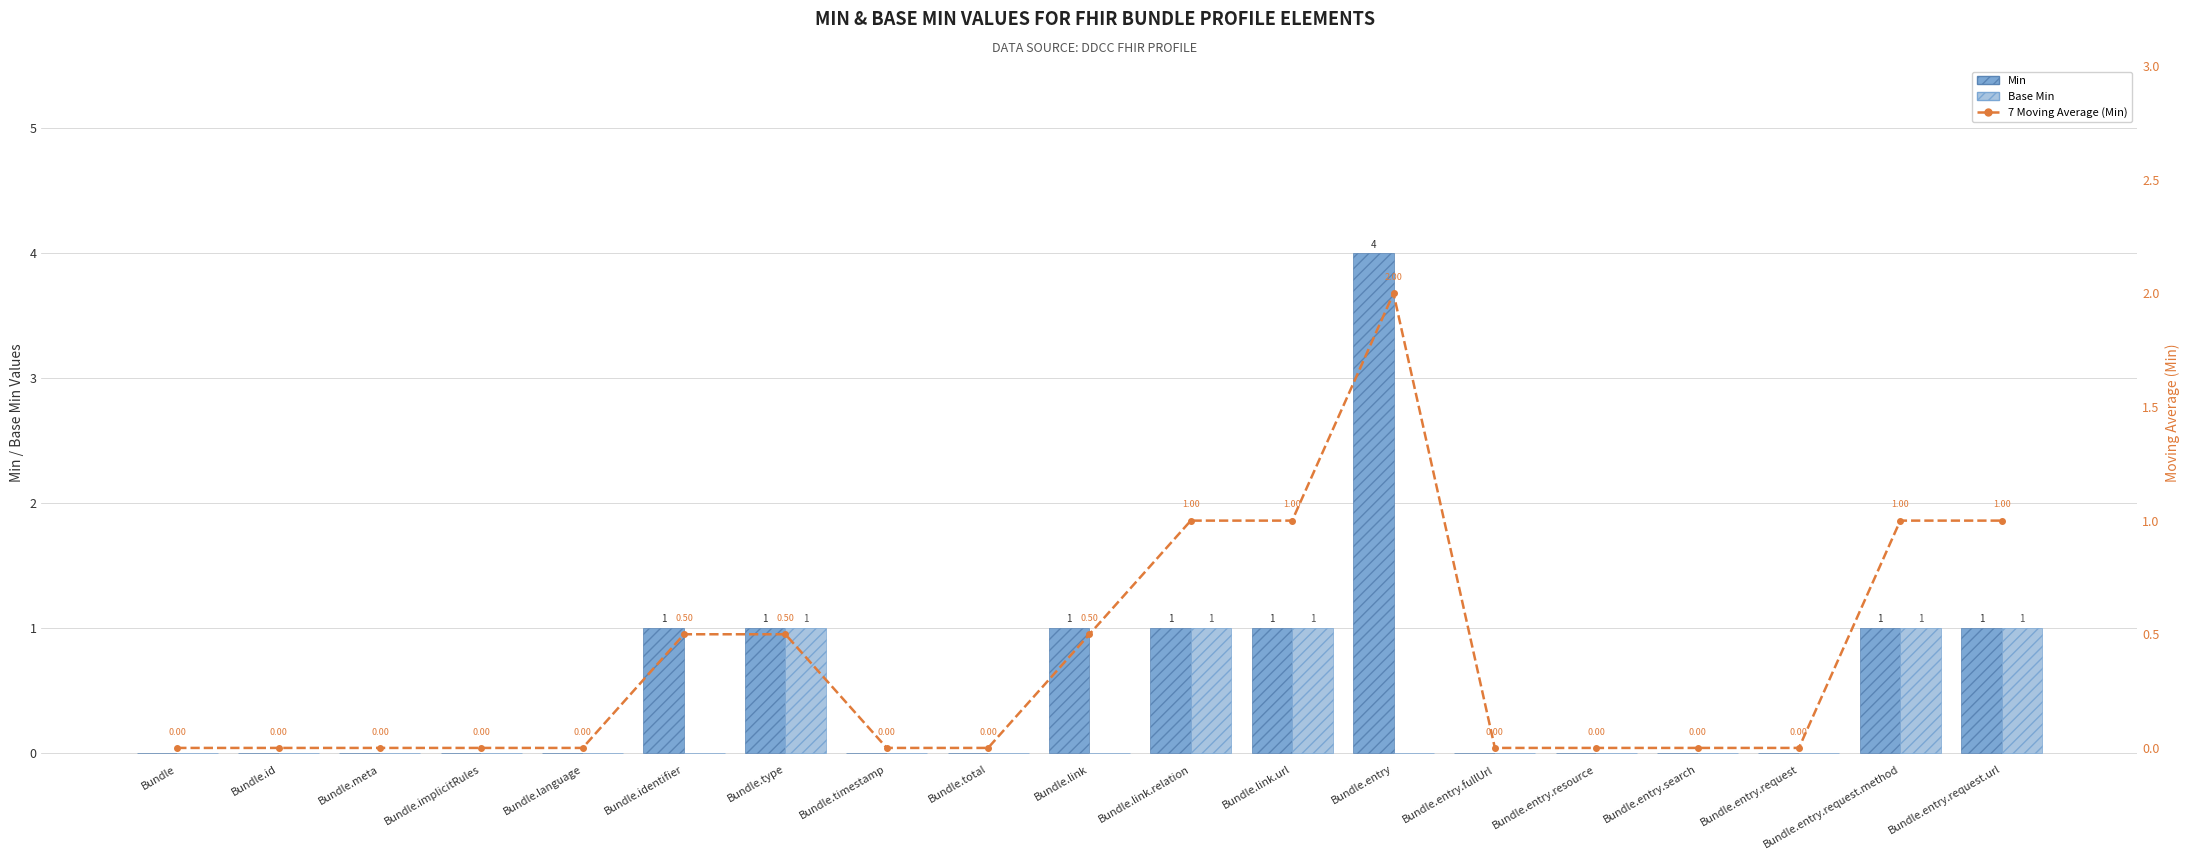

What is the sum of all Base Min values?

5.0